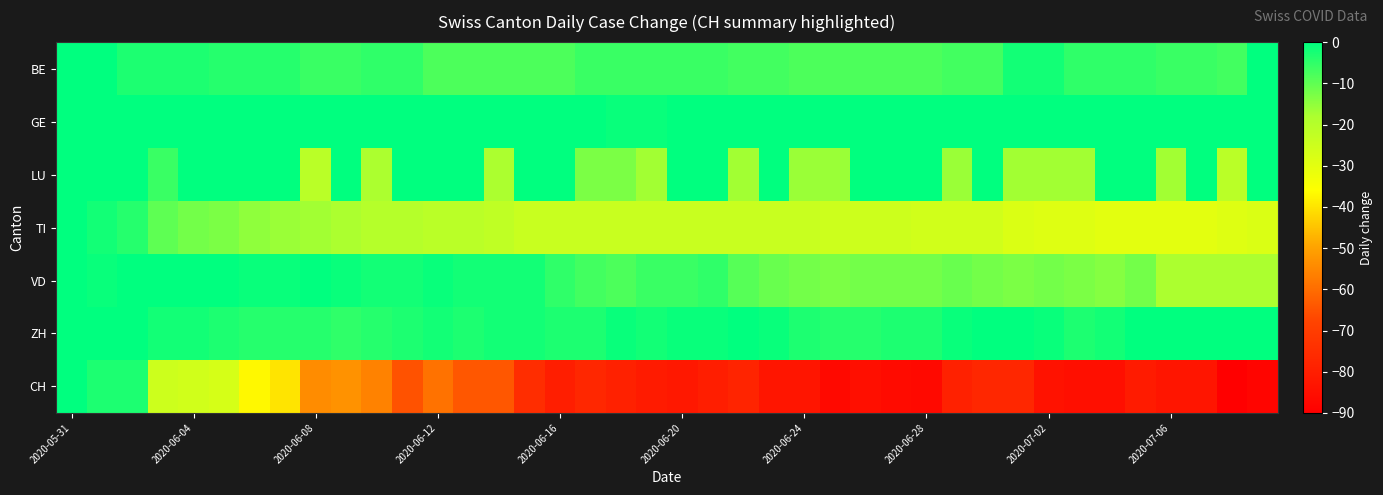

Which series has the largest total across all categories?

GE